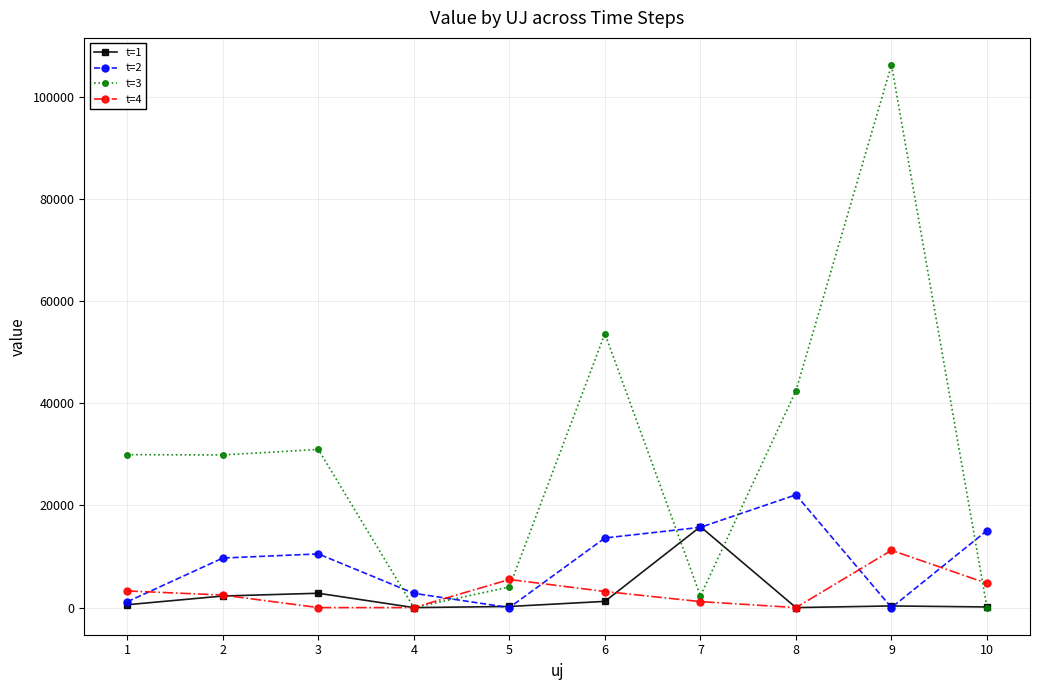

At which category is the sum across all series the highest?

9